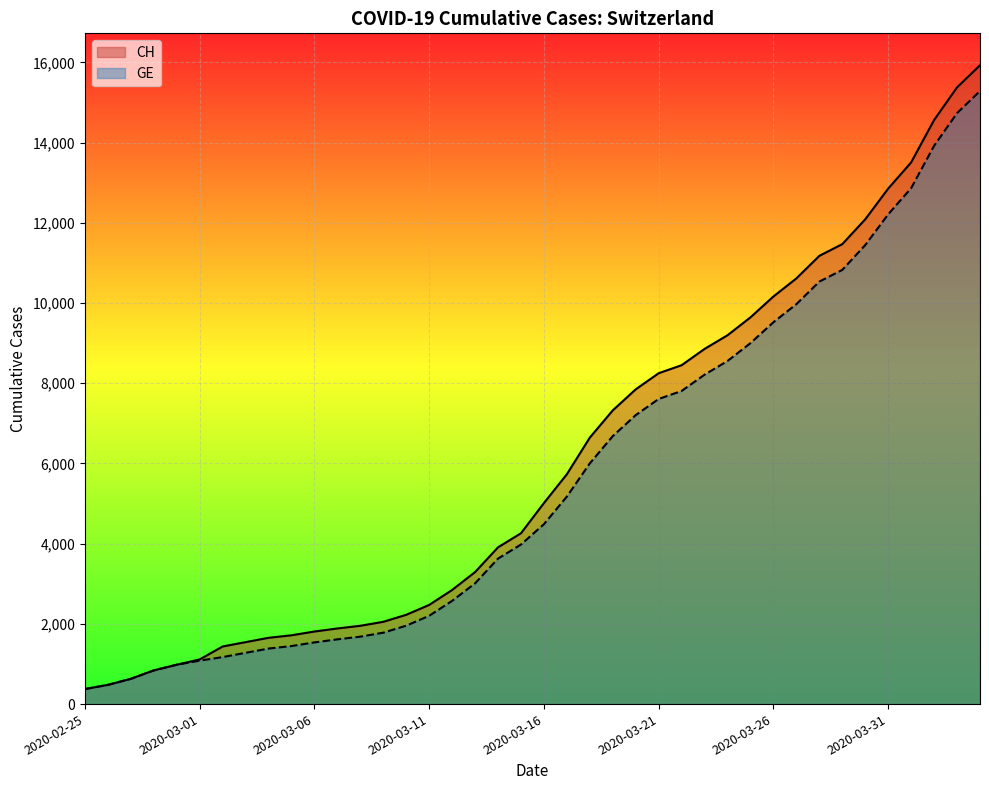

What is the label of the 23rd point from the right?

2020-03-13